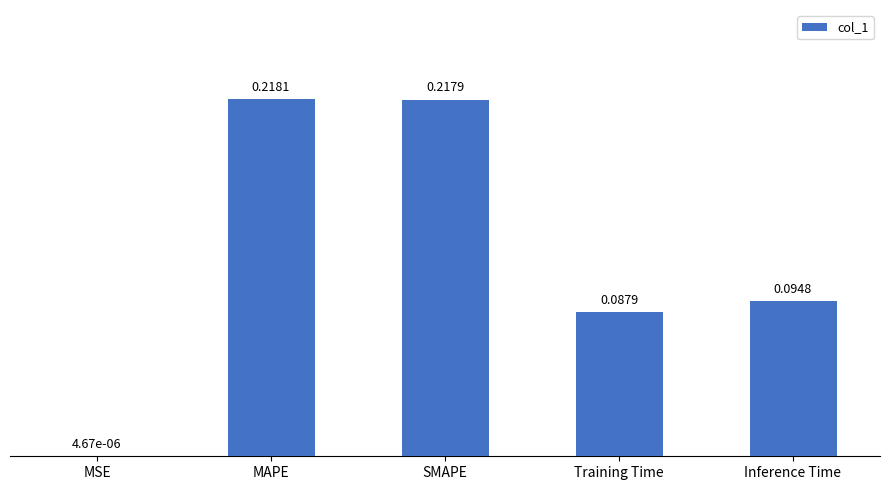

How many distinct data groups are displayed?

1